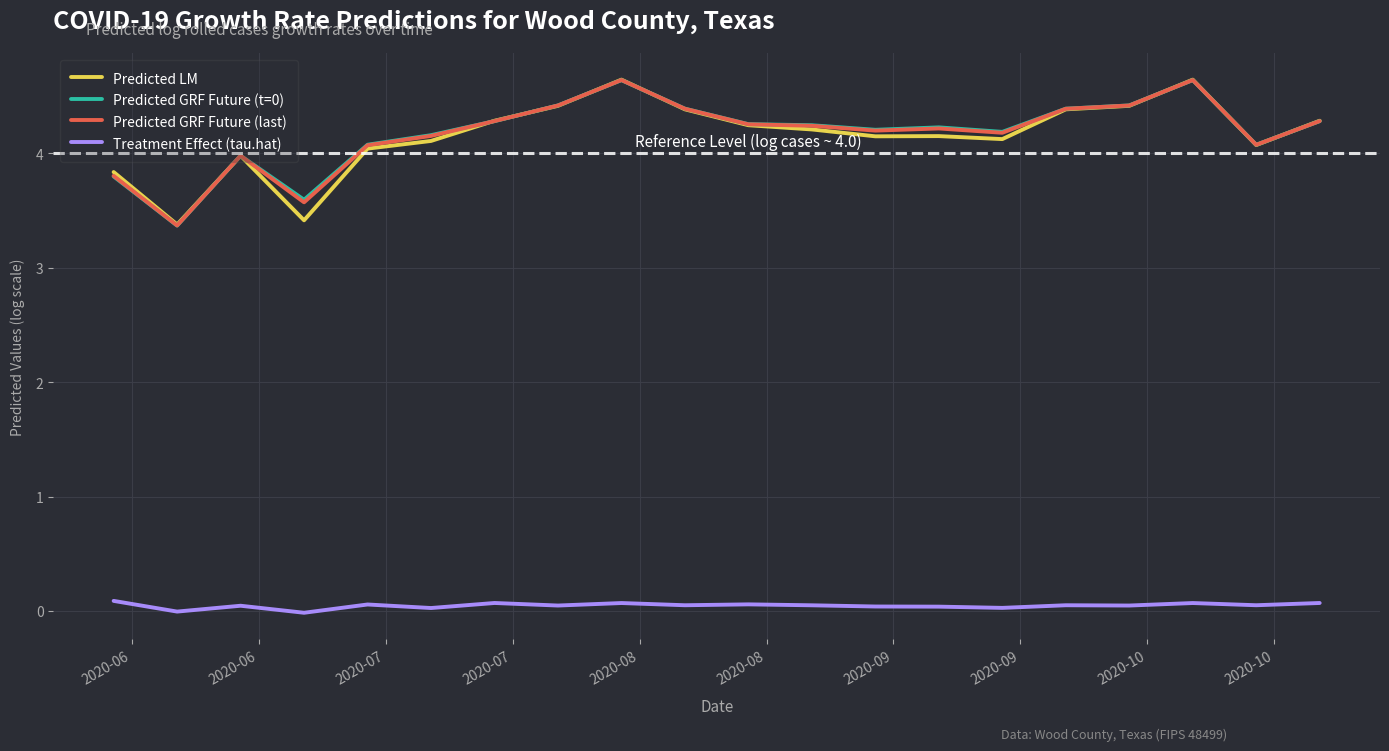

True or false: Predicted GRF Future (last) and Treatment Effect (tau.hat) intersect in this chart.

False